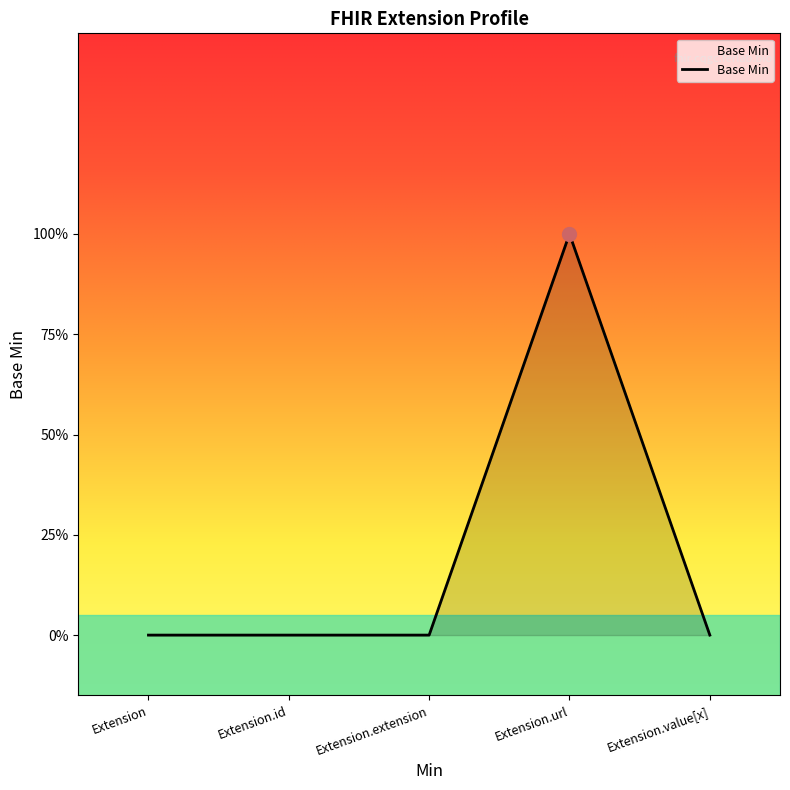

Between Extension.extension and Extension.url, which is larger?

Extension.url